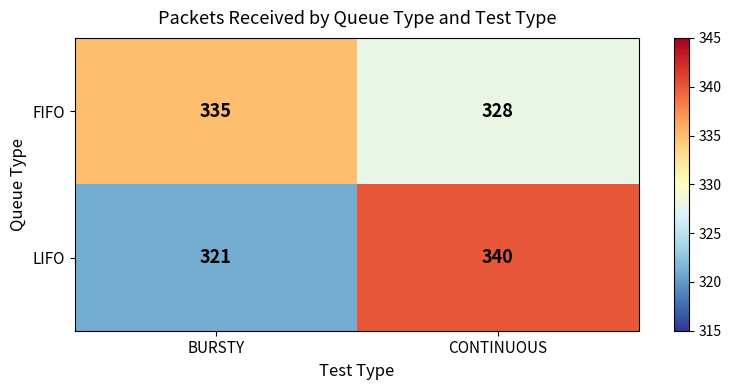

Rank the series by their maximum value, from highest to lowest.

LIFO, FIFO